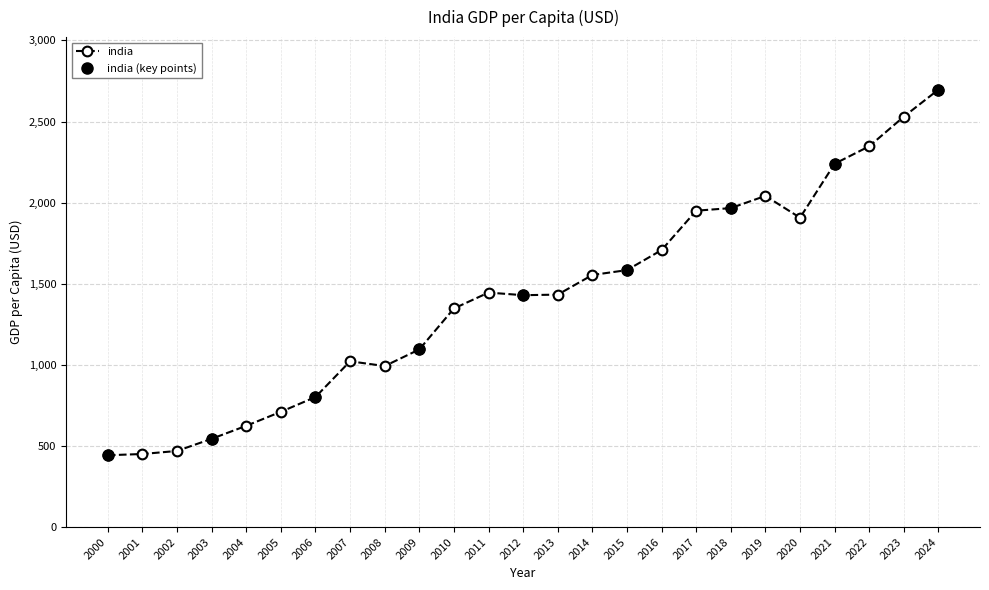

Between 2002 and 2014, which is larger?

2014